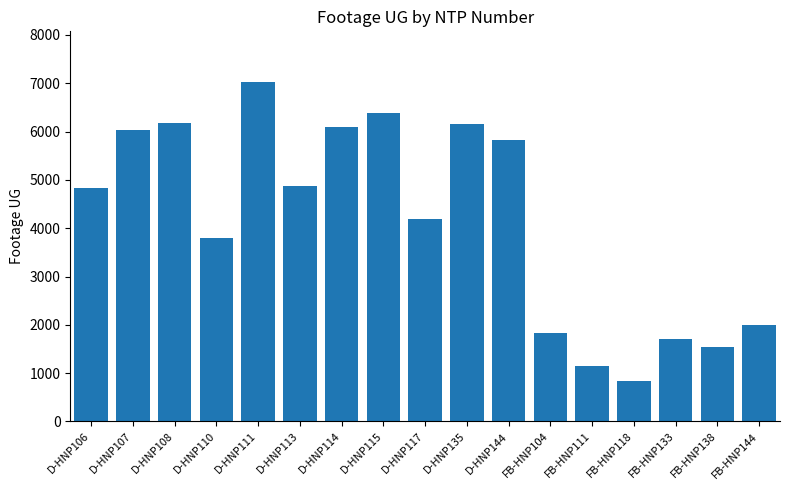

How many bars are there in total?

17